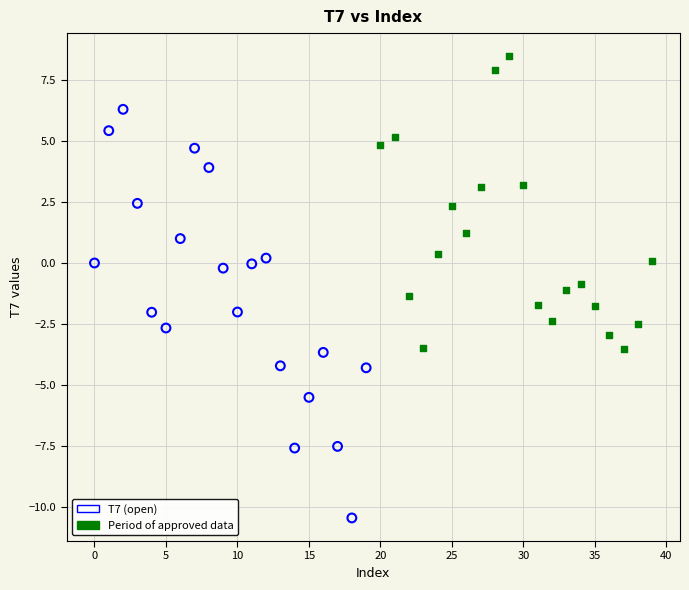

Which series has the largest Y range (max minus min)?

T7 (open)